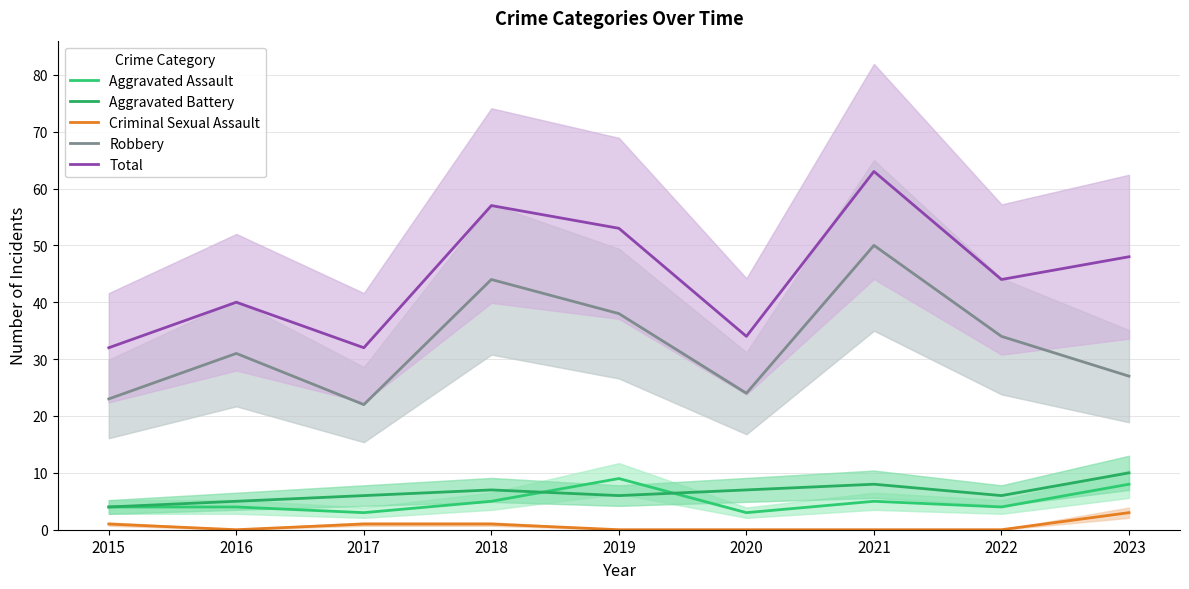

Between 2016 and 2019, which is larger?

2019